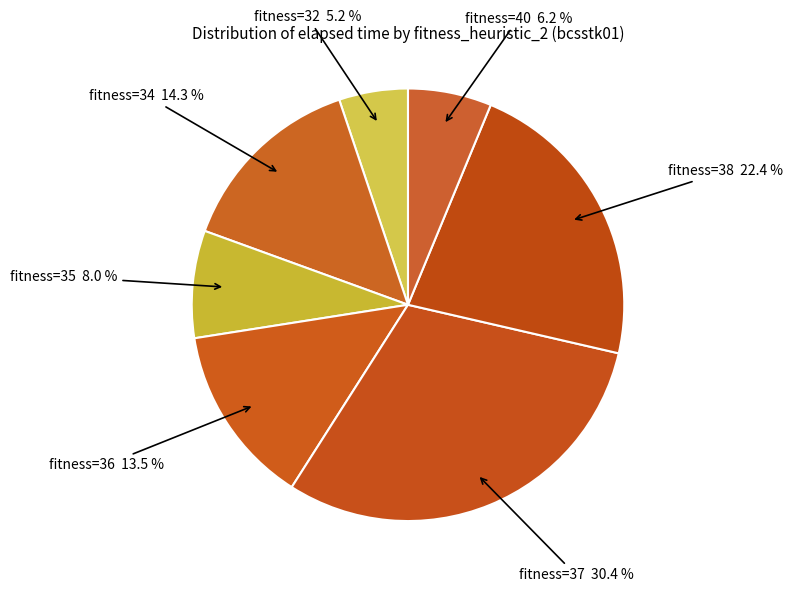

Which slice is the largest?

37